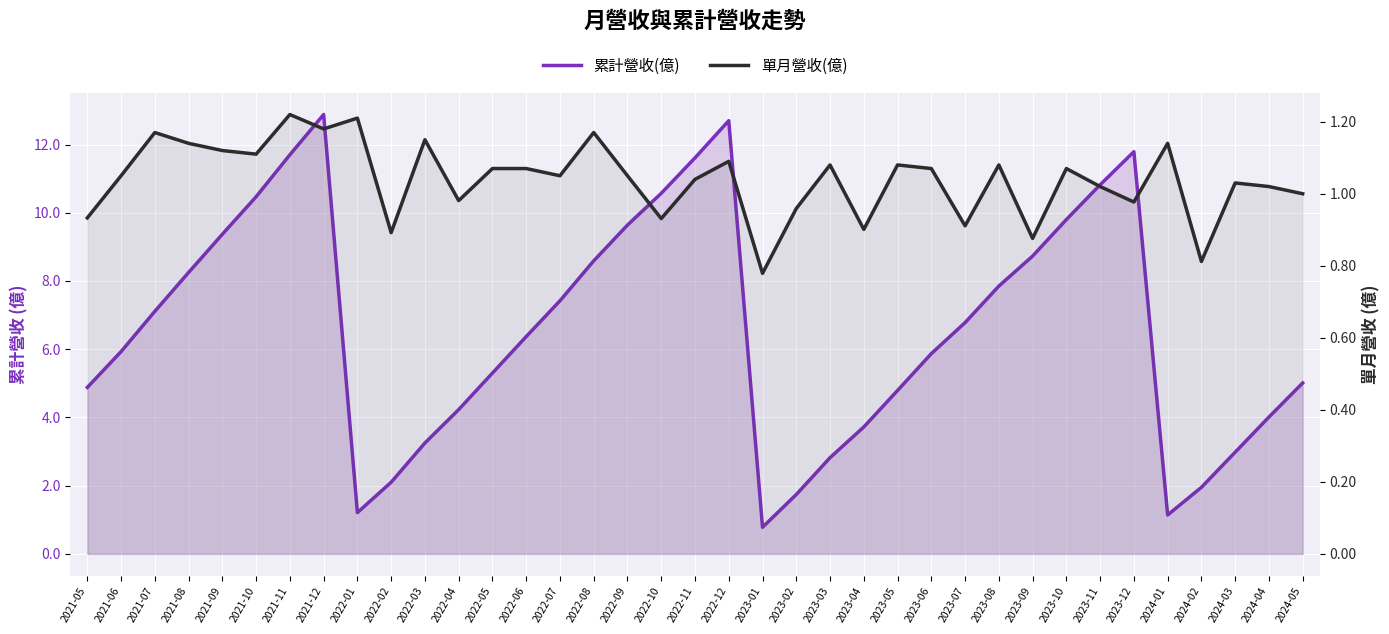

Does the chart display data point markers on the line(s)?

No